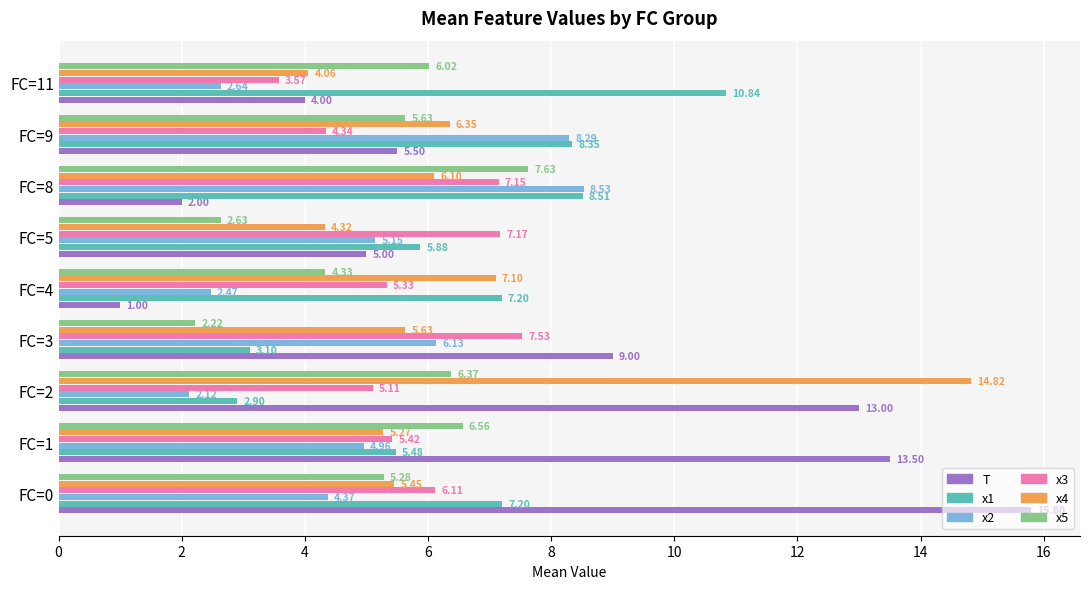

What is the spread (max minus min) of values at FC=1?

8.5